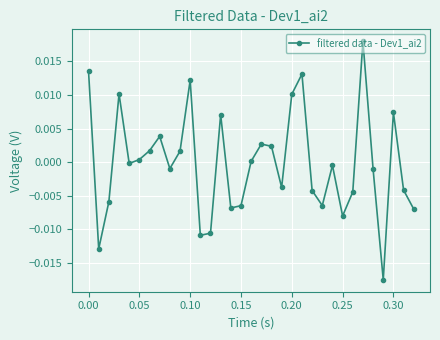

How many distinct data groups are displayed?

1